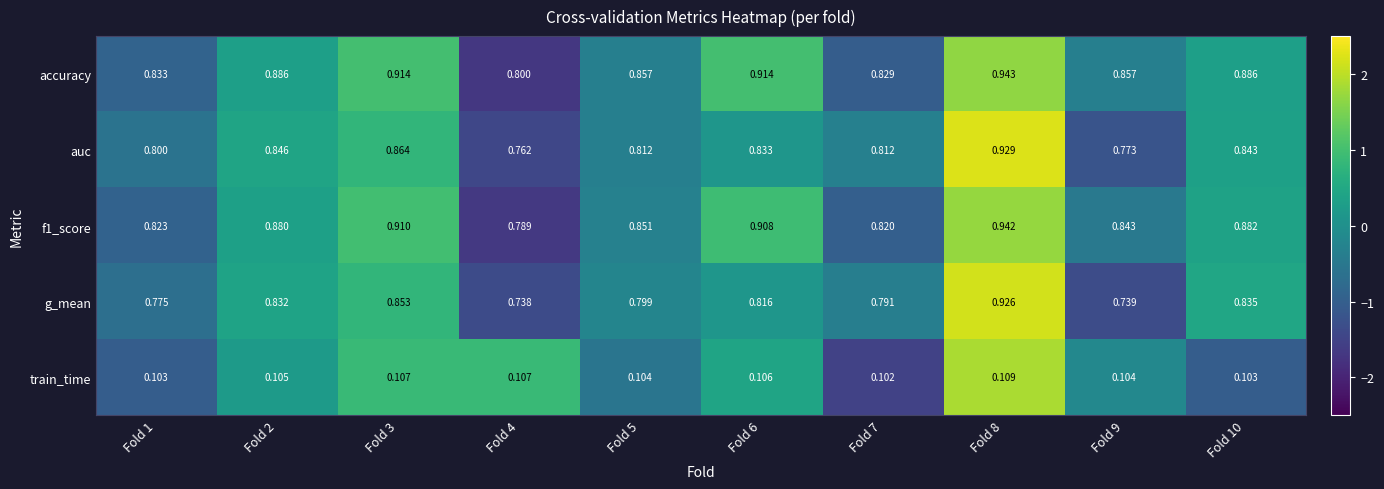

Is the value of accuracy at Fold 3 greater than the value of f1_score at Fold 3?

Yes